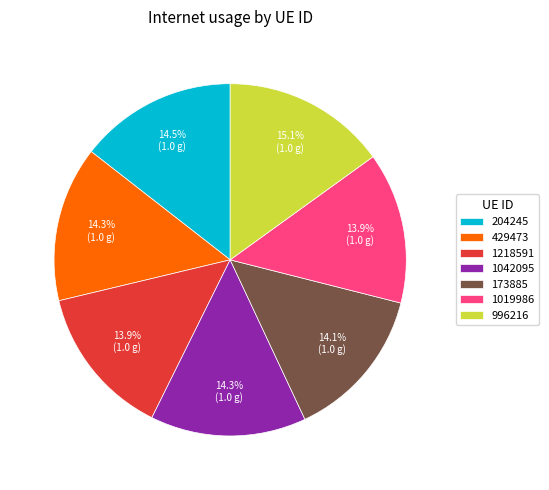

Is there a majority slice in this chart?

No